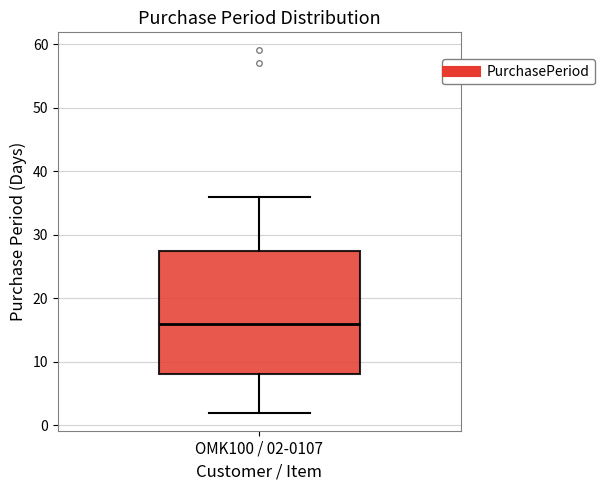

Transcribe this box plot: give where the median line is, the range the box spans, and where the two whiskers end, as read against the y-axis. The values are not printed on the chart, so give them approximately, as read against the axis.

median 16, box 8 to 28, whiskers 2 to 36